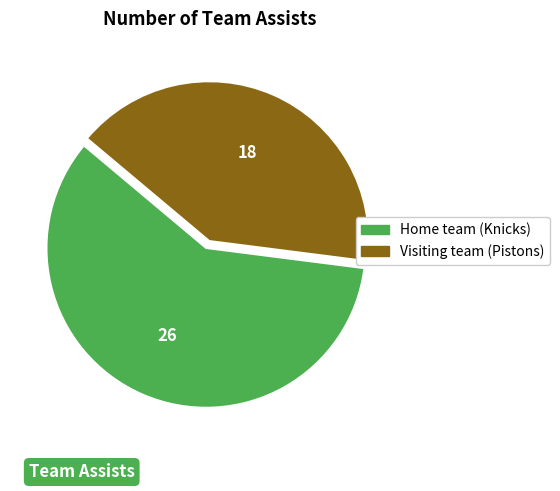

The Visiting team (Pistons) slice represents 31% of the pie. True or false?

False